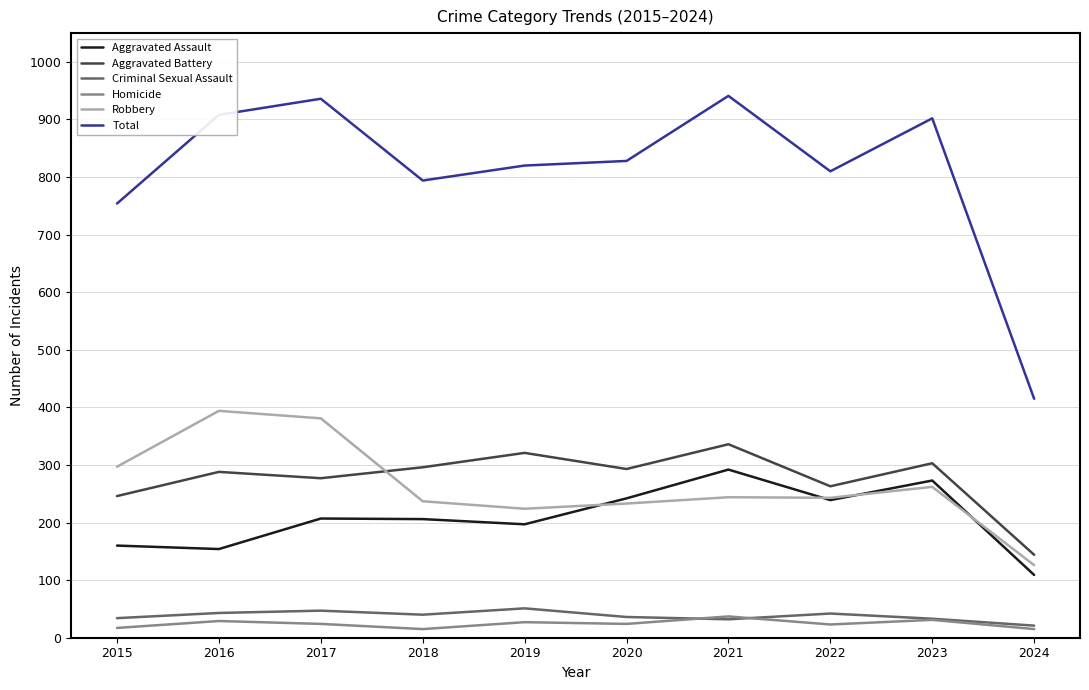

True or false: Total and Criminal Sexual Assault cross at least once.

False